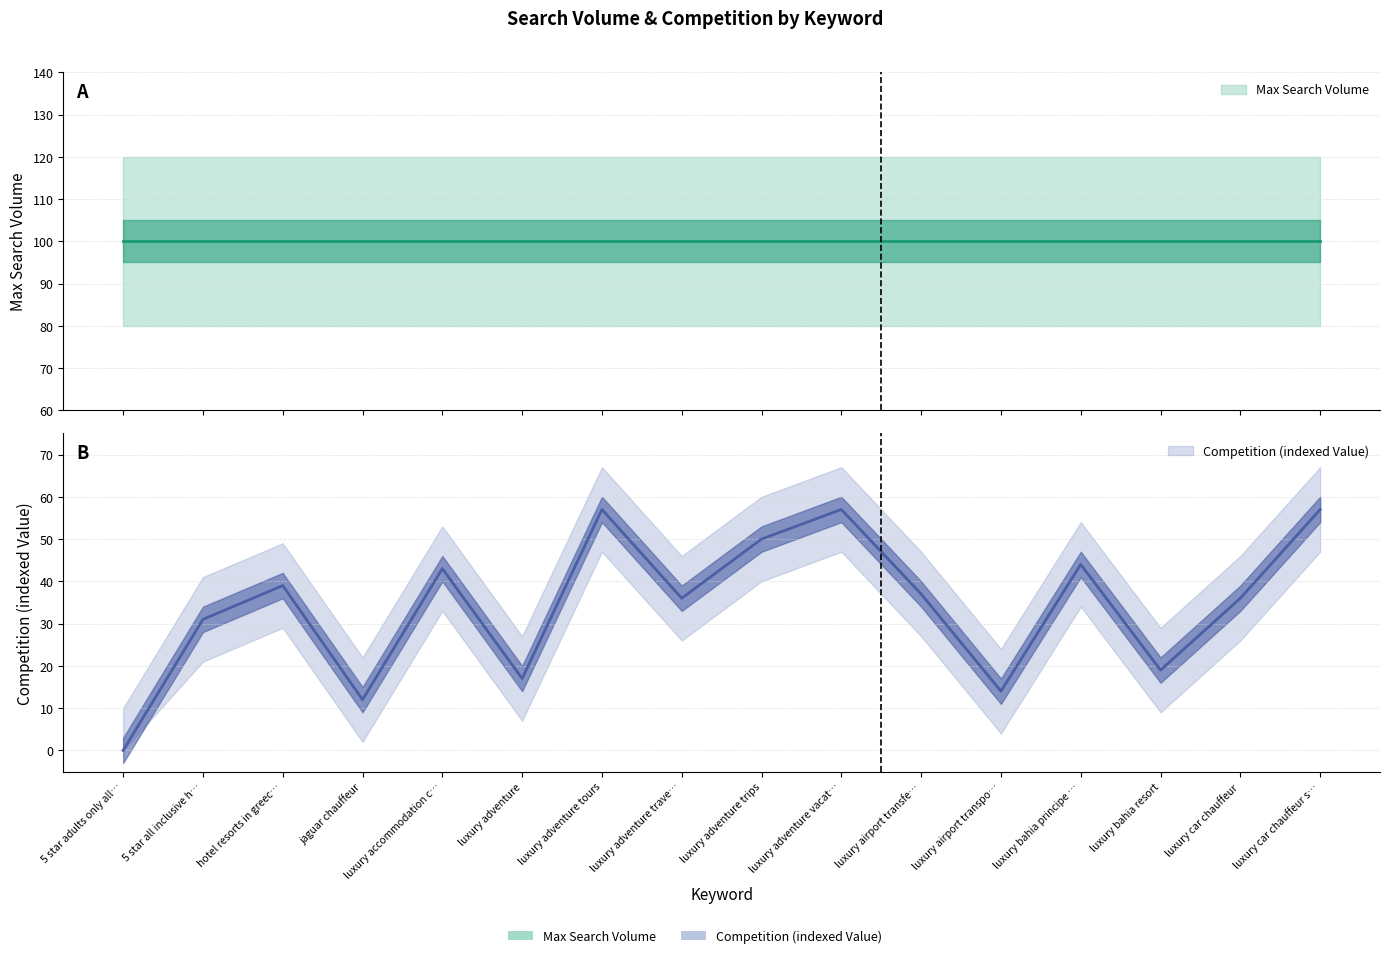

What is the average value?

34